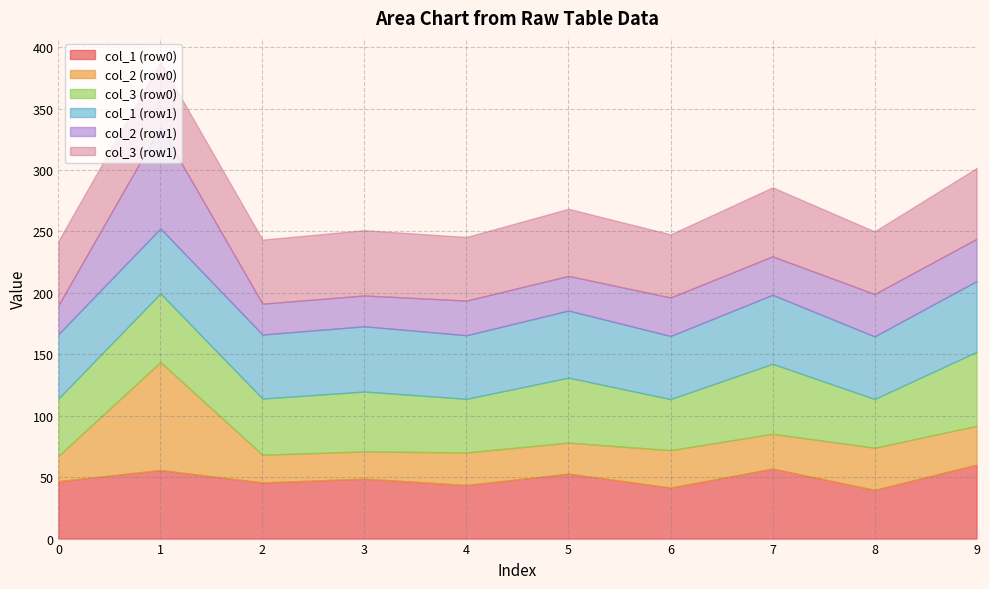

Which has a higher value, 0 or 1?

1